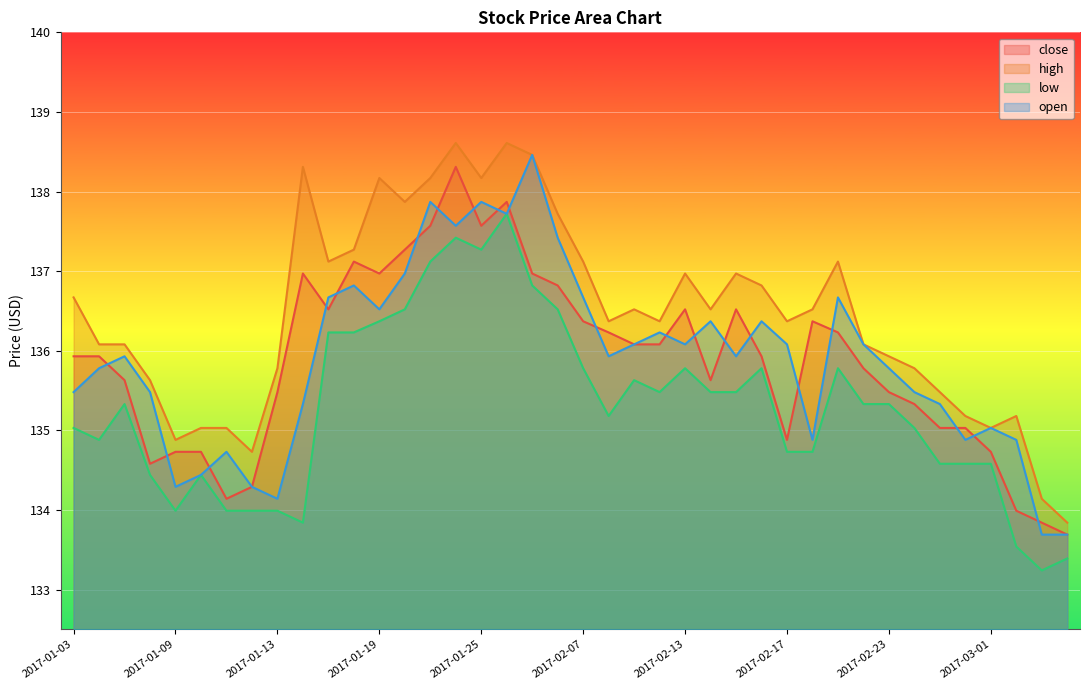

Rank the categories by close value from highest to lowest.

2017-01-24, 2017-01-26, 2017-01-23, 2017-01-25, 2017-01-20, 2017-01-18, 2017-01-16, 2017-01-19, 2017-02-03, 2017-02-06, 2017-01-17, 2017-02-13, 2017-02-15, 2017-02-07, 2017-02-20, 2017-02-08, 2017-02-21, 2017-02-09, 2017-02-10, 2017-01-03, 2017-01-04, 2017-02-16, 2017-02-22, 2017-01-05, 2017-02-14, 2017-01-13, 2017-02-23, 2017-02-24, 2017-02-27, 2017-02-28, 2017-02-17, 2017-01-09, 2017-01-10, 2017-03-01, 2017-01-06, 2017-01-12, 2017-01-11, 2017-03-02, 2017-03-03, 2017-03-06